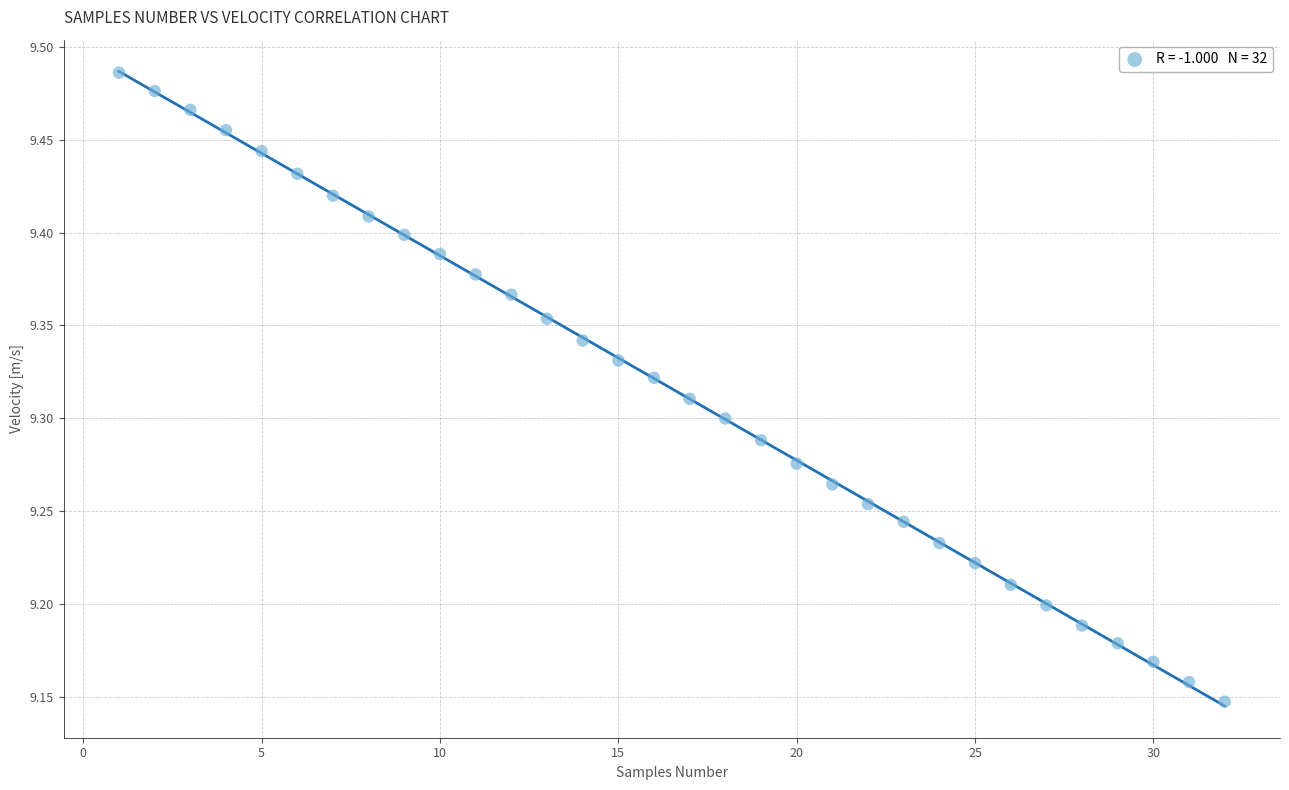

What is the range of X values (max minus min)?

31.0